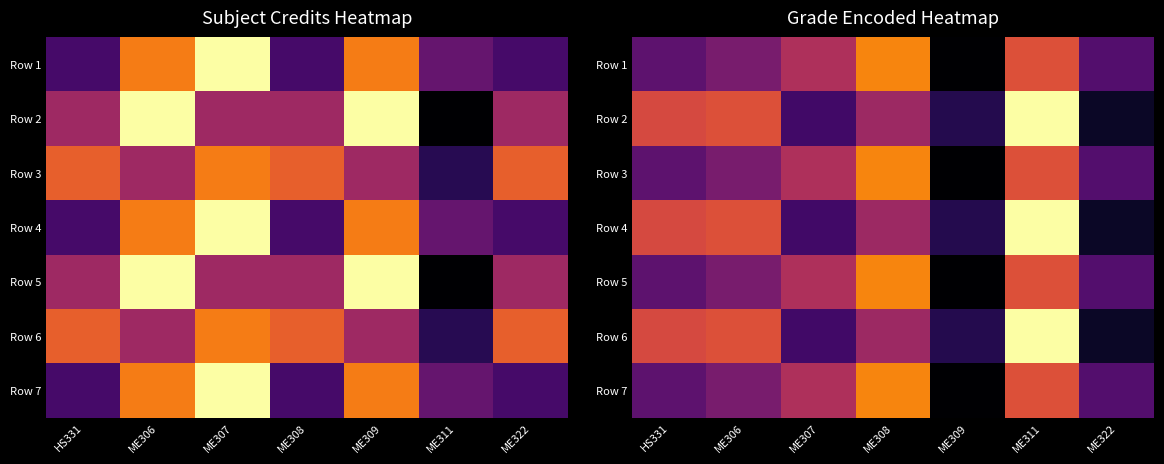

The value of Row 5 at ME311 is 6.0. True or false?

True